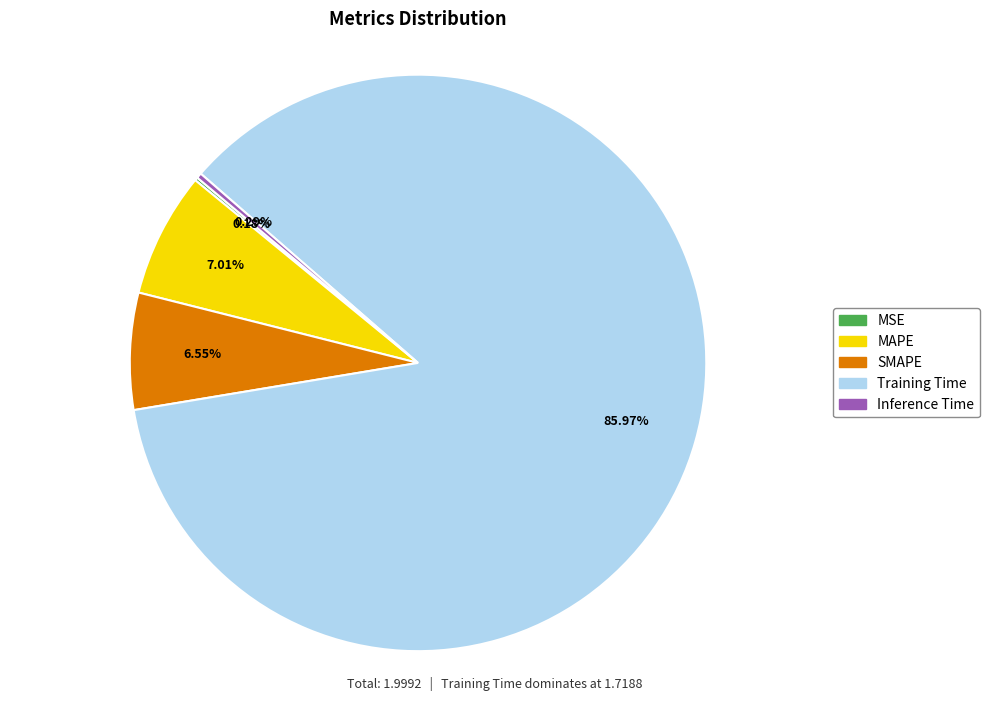

To the nearest percent, what is the difference between the largest and smallest slice percentages?

86%